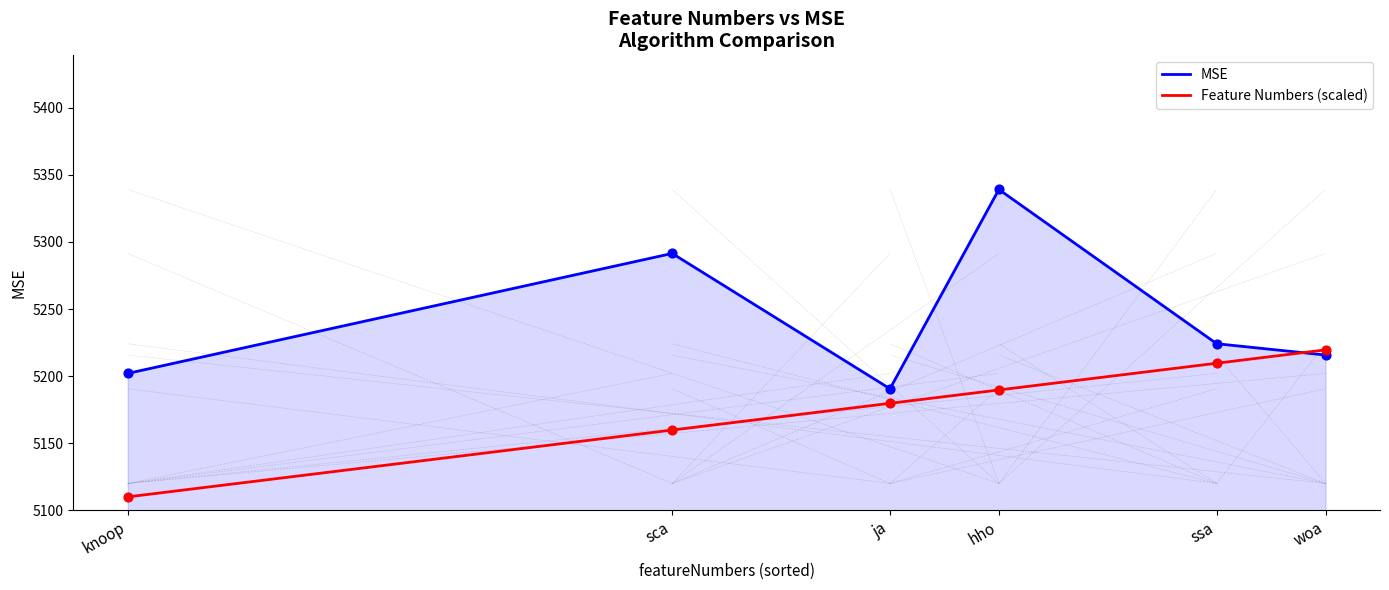

What are all the series names shown in the legend?

MSE, Feature Numbers (scaled)